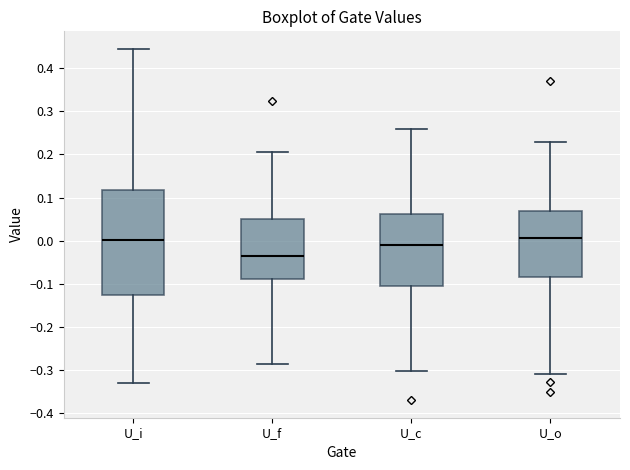

Where does the upper whisker of the box for U_i end on the y-axis? The values are not printed on the chart, so give them approximately, as read against the axis.

0.44